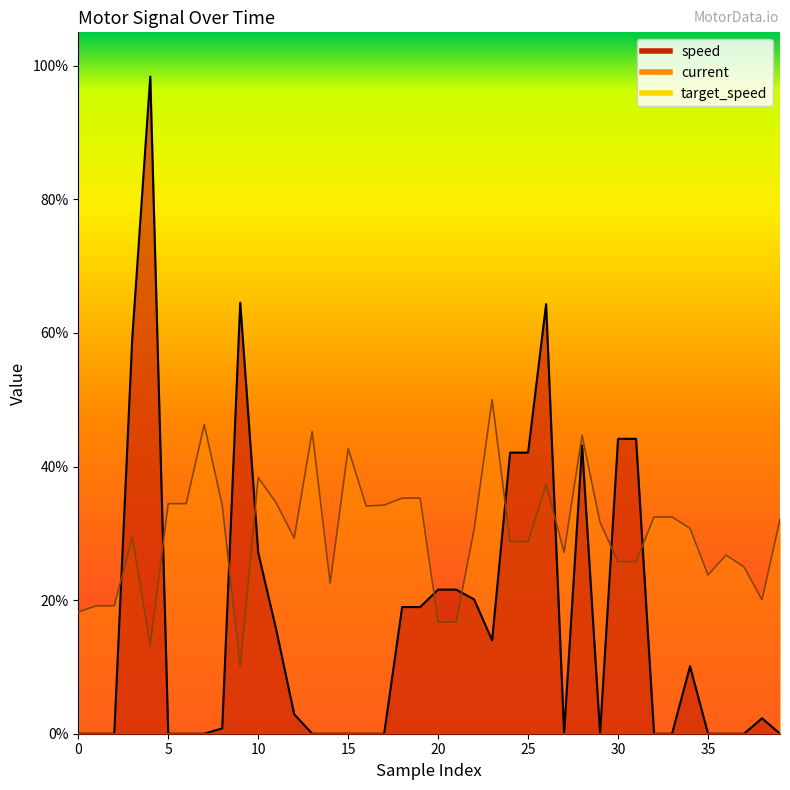

What is the difference between the maximum and minimum values in the speed series?

1.0